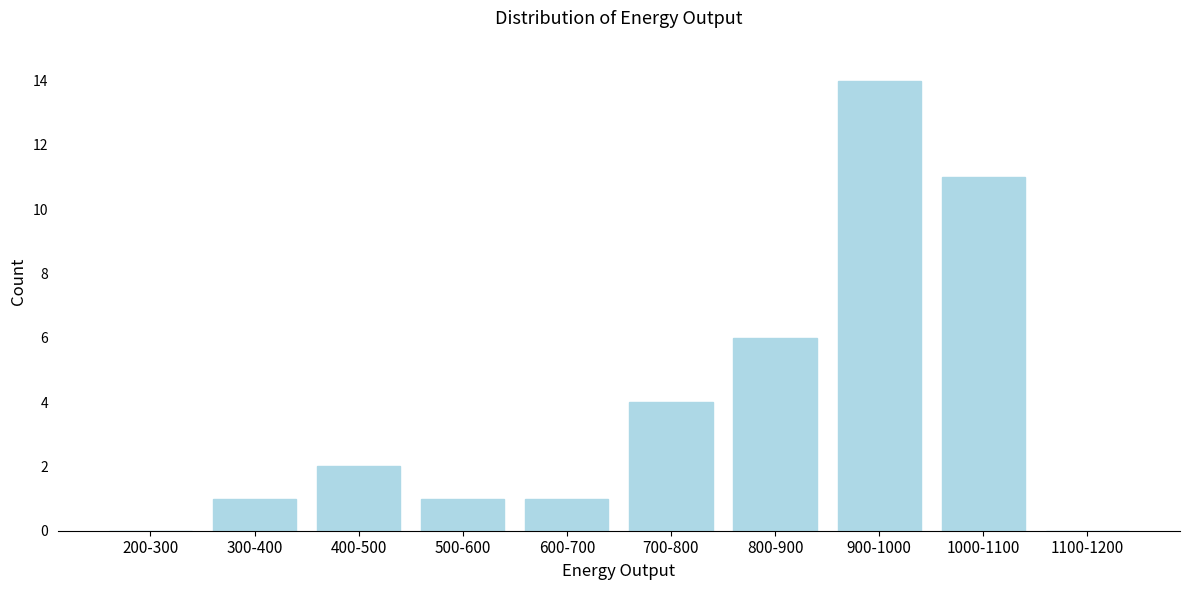

Reading right to left, extract all data points from this chart.

1100-1200=0	1000-1100=11	900-1000=14	800-900=6	700-800=4	600-700=1	500-600=1	400-500=2	300-400=1	200-300=0